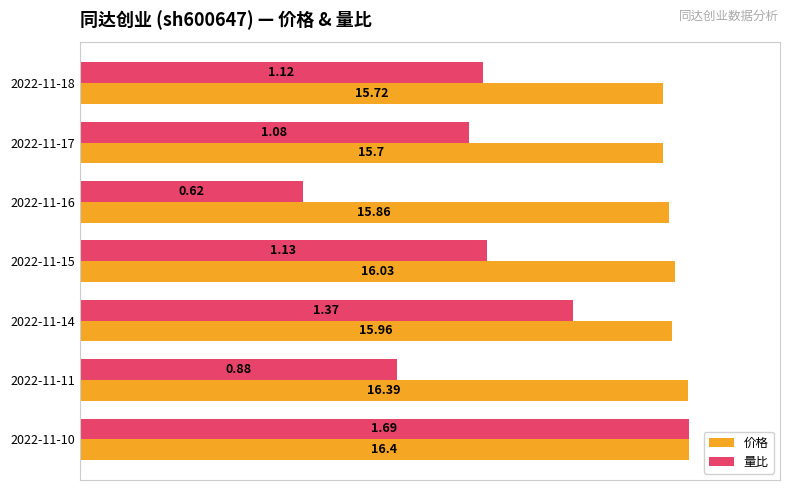

What are all the series names shown in the legend?

价格, 量比